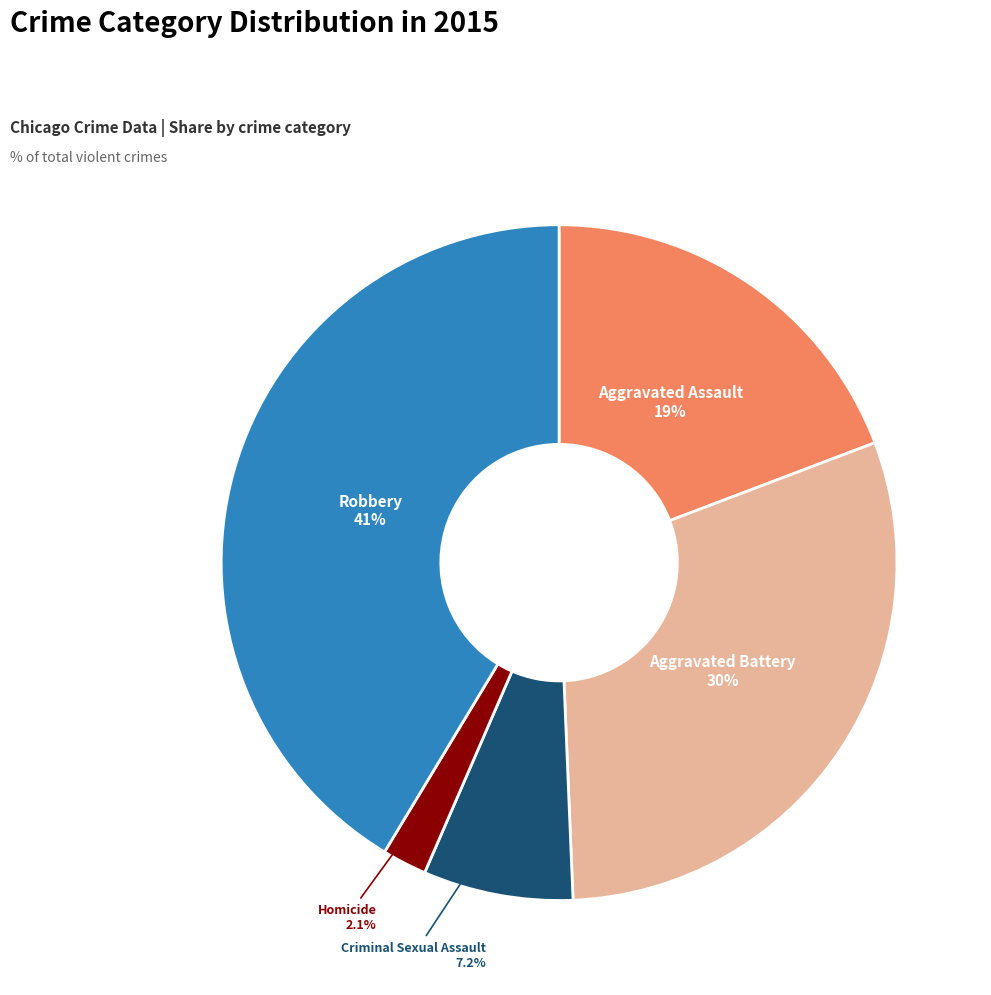

What percentage is the Homicide slice, to the nearest percent?

2%